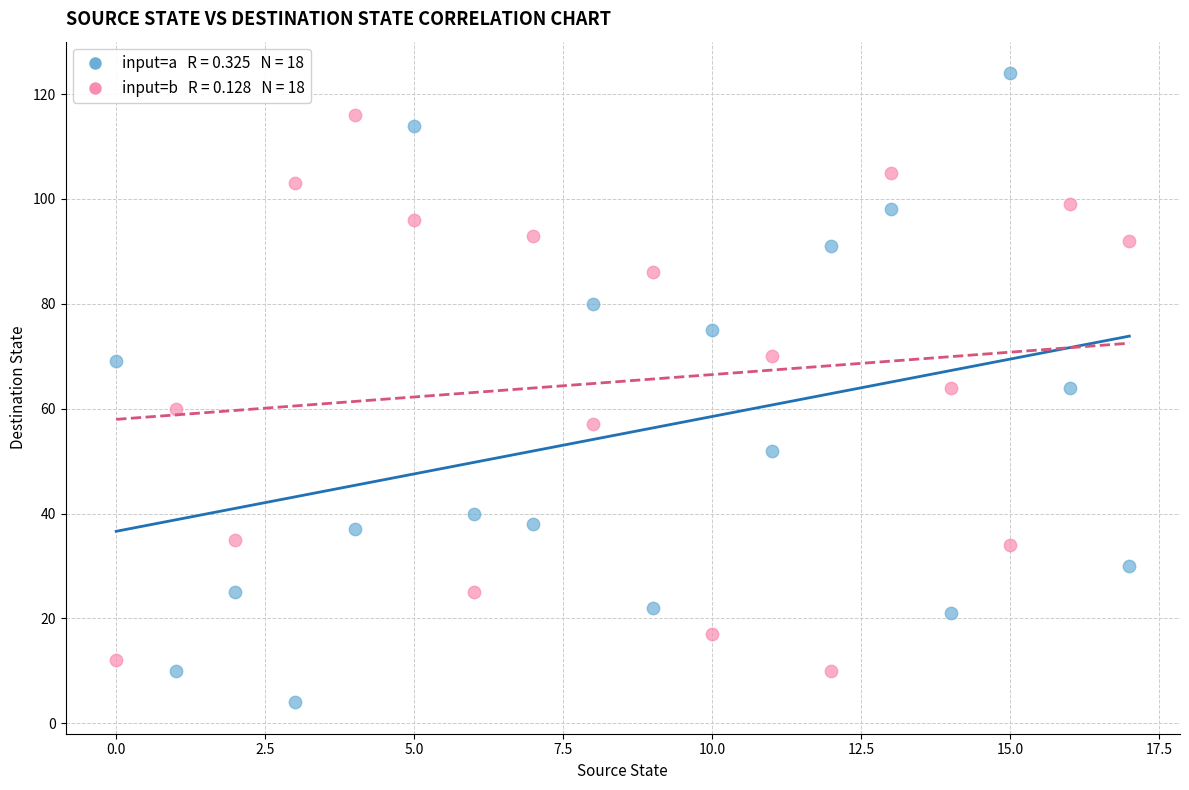

Across all data points, what is the range of Y values (max minus min)?

120